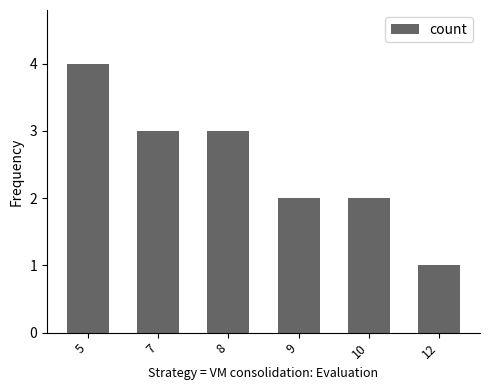

How many categories are shown in the chart?

6